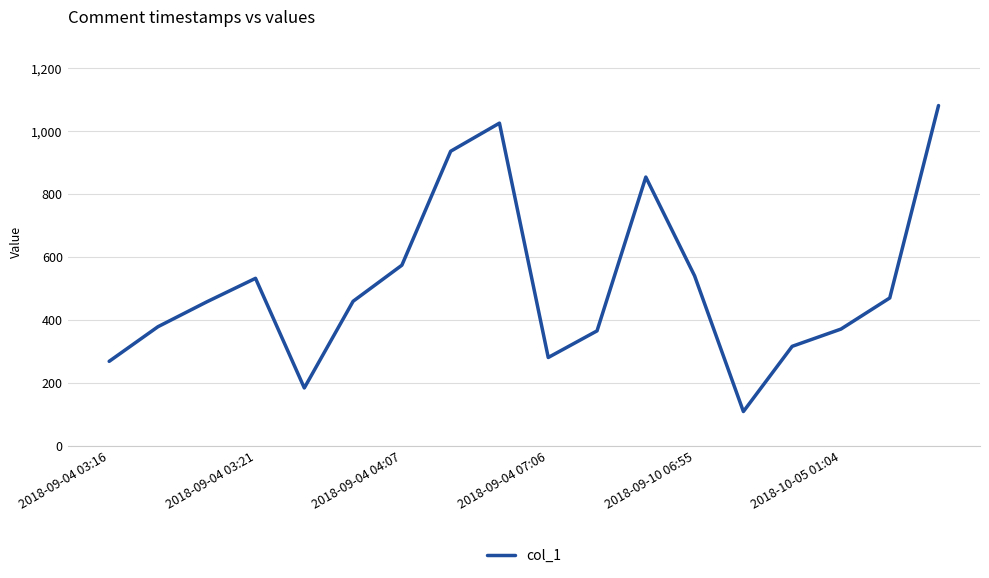

What is the difference between the maximum and minimum values?

971.6